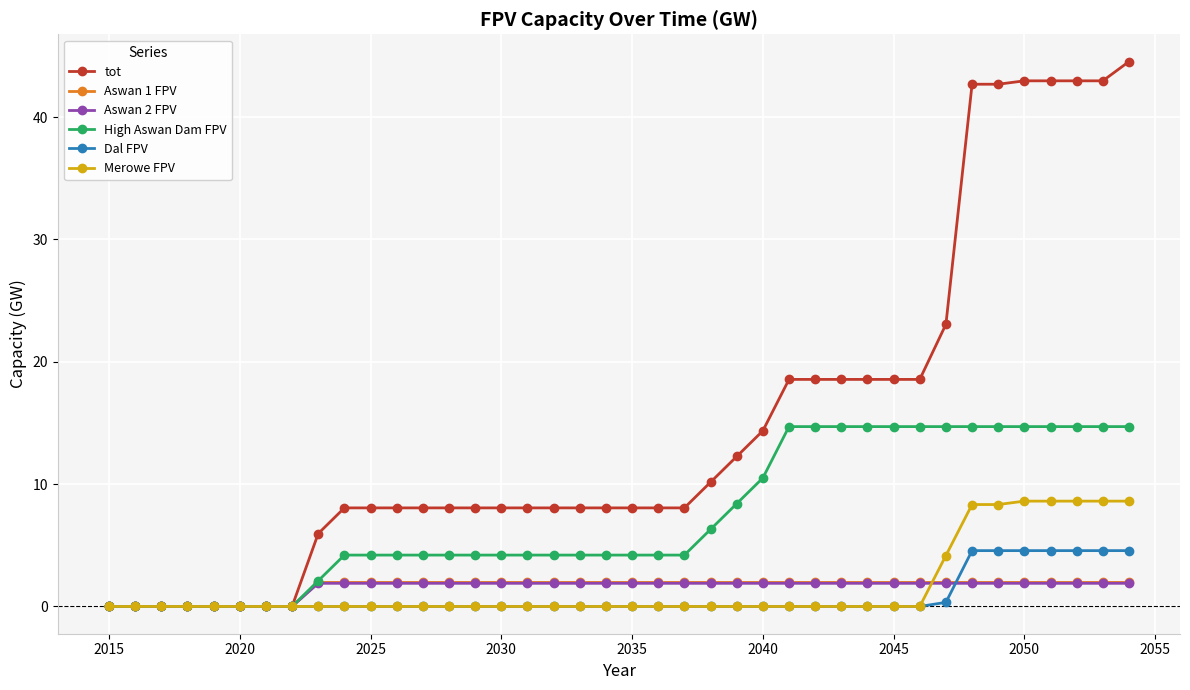

Which series has the largest total across all categories?

tot